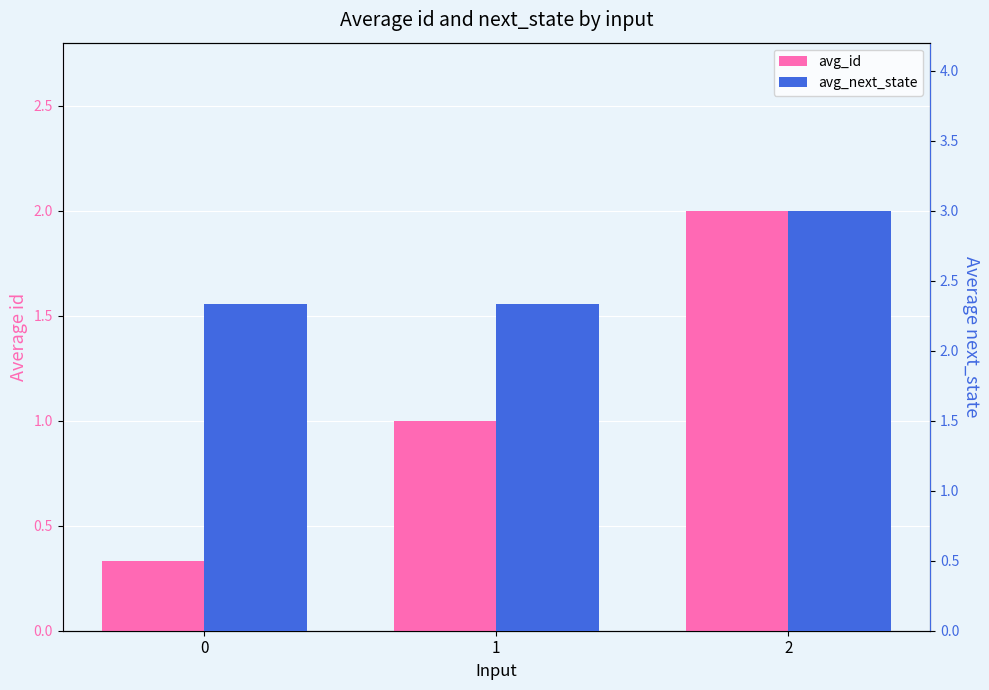

What is the spread (max minus min) of values at 0?

2.0